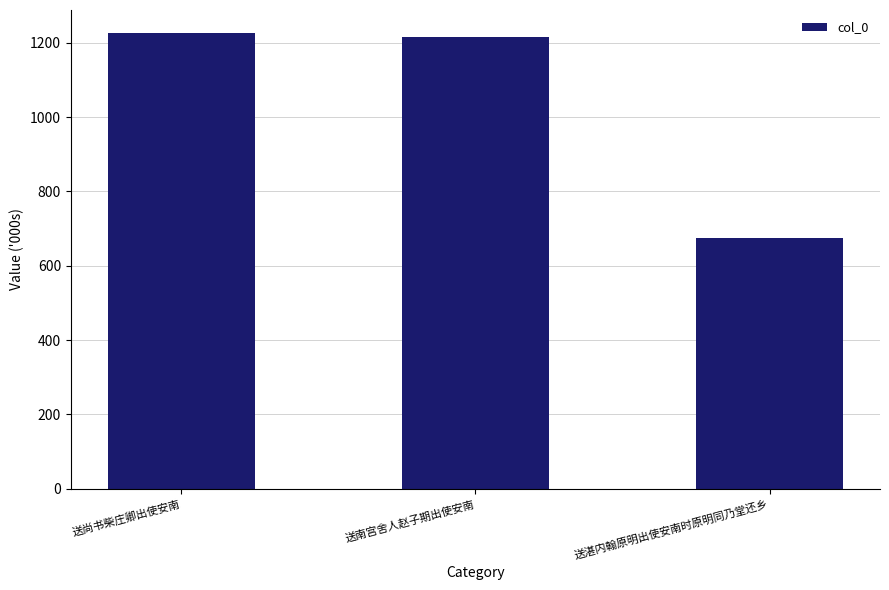

What is the minimum value shown in the chart?

674262